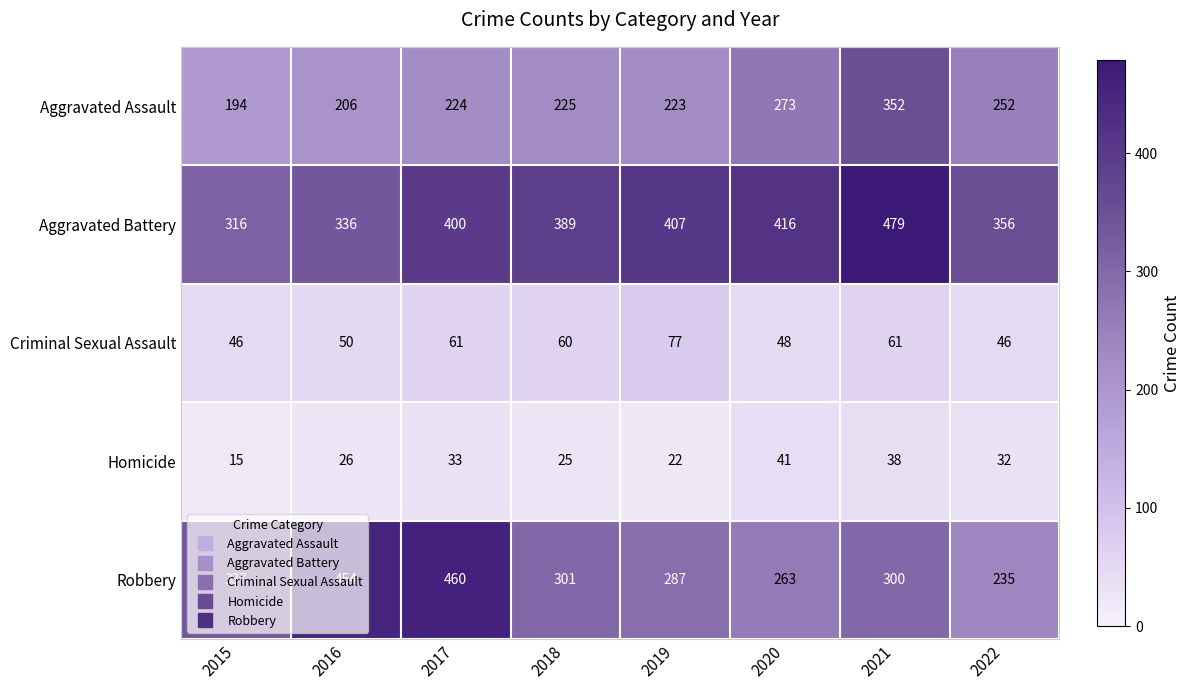

The value of Aggravated Assault at 2020 is 136. True or false?

False